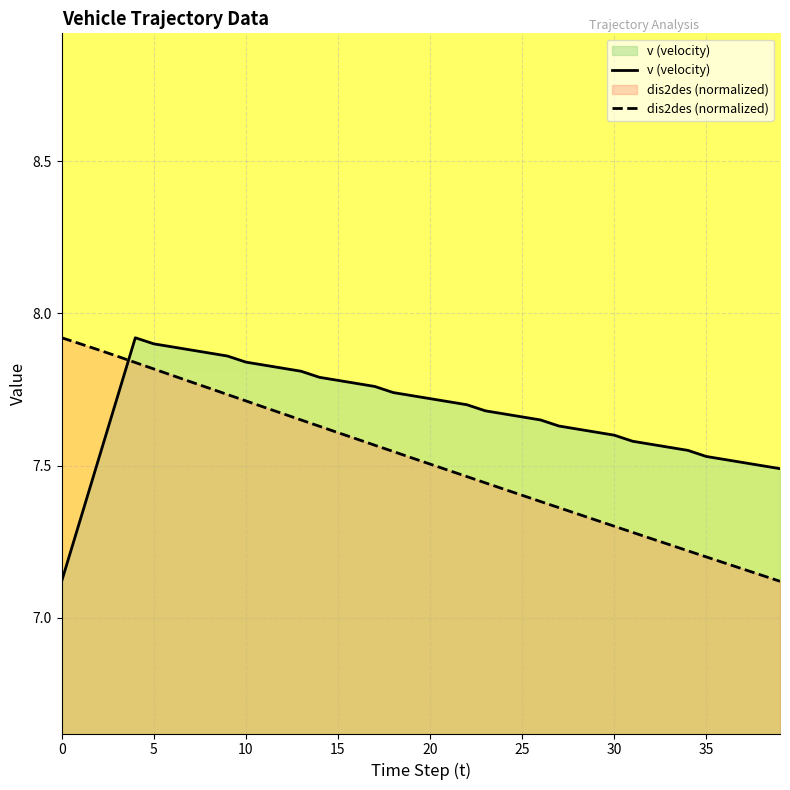

Which category has the lowest value in the dis2des (normalized) series?

39